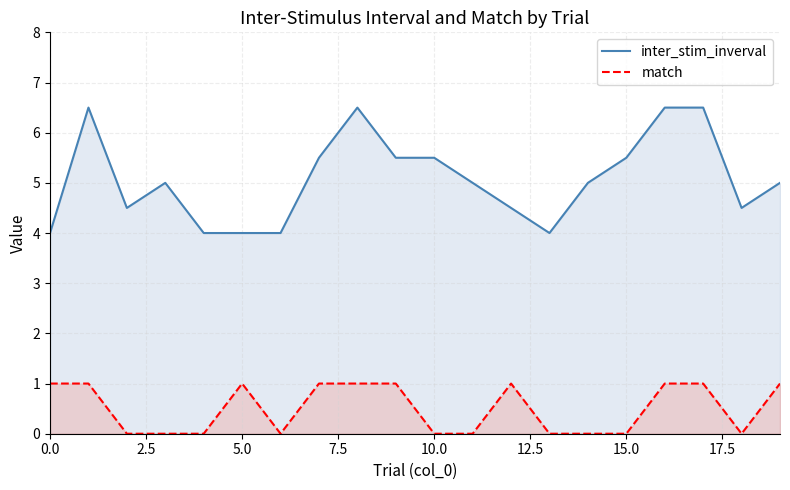

What is the highest value of the match series?

1.0